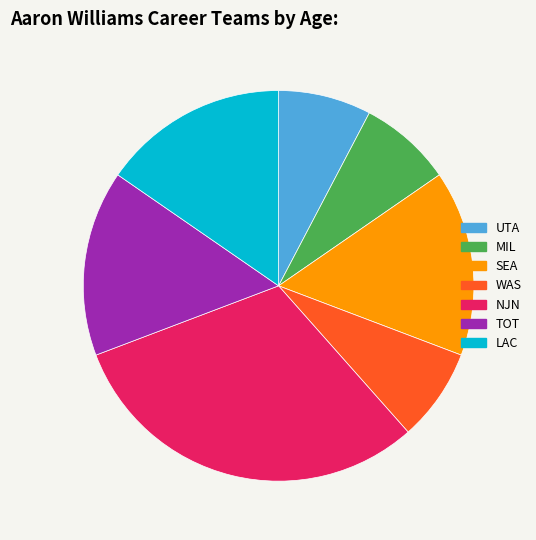

Is there any slice that represents more than half of the pie?

No